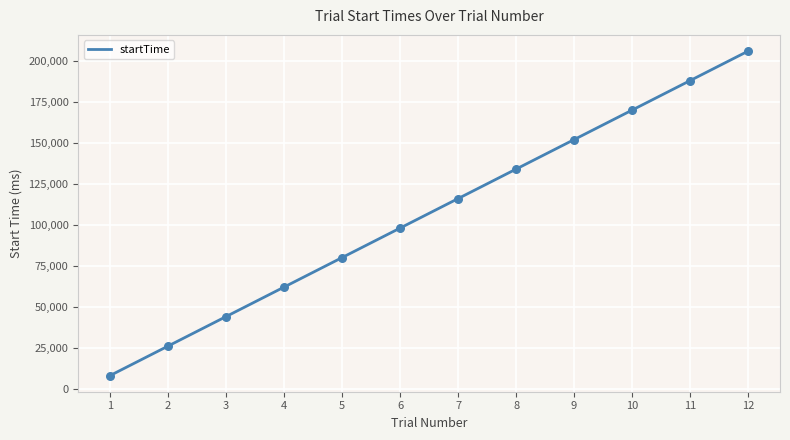

What is the change in value from 2 to 10?

+144032